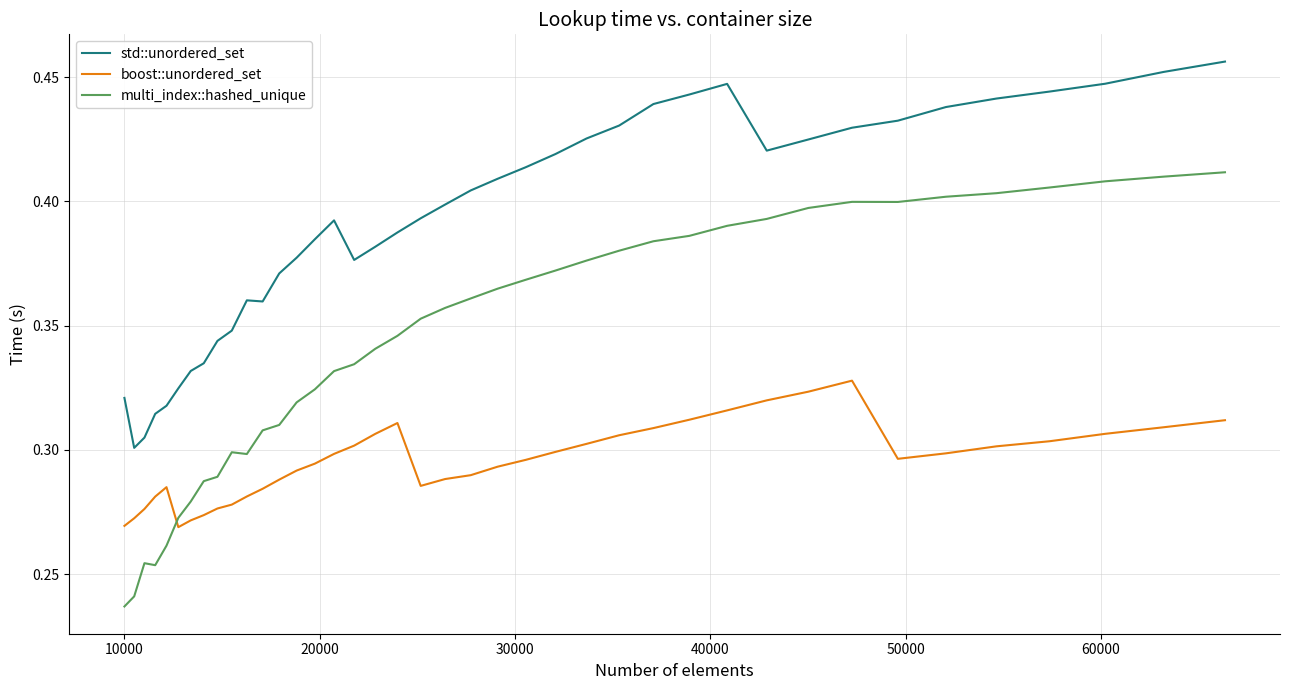

Which series has the largest range (max minus min)?

multi_index::hashed_unique